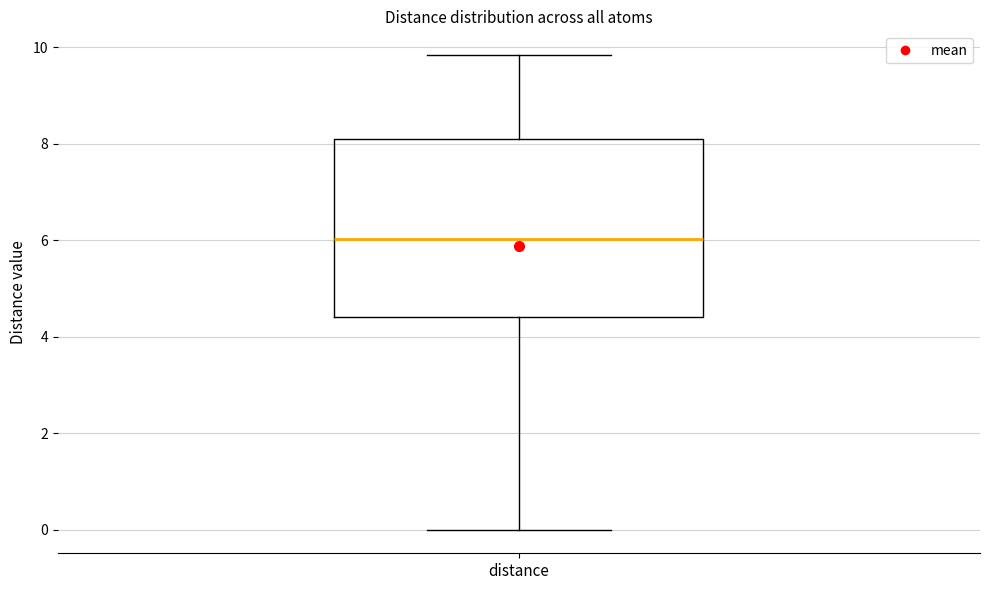

Read this box plot against the y-axis: the position of the median line, the range covered by the box, and the ends of both whiskers. The values are not printed on the chart, so give them approximately, as read against the axis.

median 6.0, box 4.4 to 8.0, whiskers 0.0 to 9.8